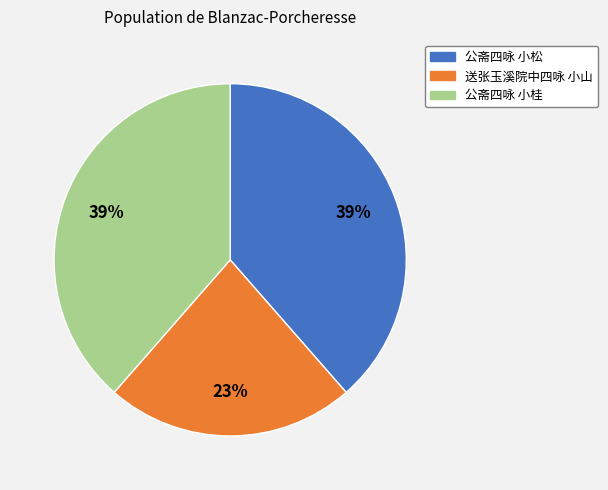

Do 公斋四咏 小桂 and 公斋四咏 小松 together represent more than half of the pie?

Yes